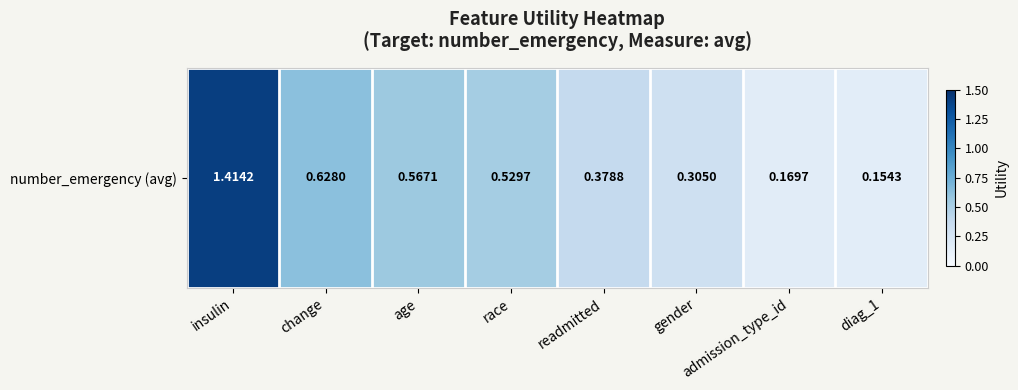

At which label is the value closest to 0?

diag_1